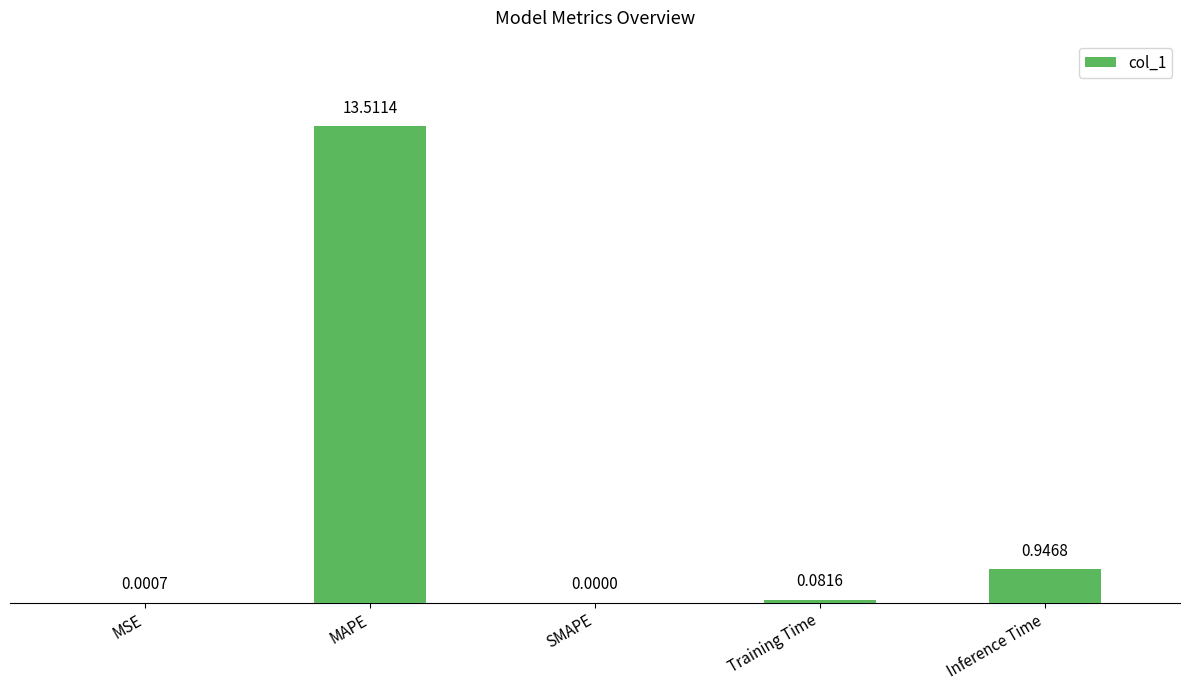

Are the bars horizontal?

No